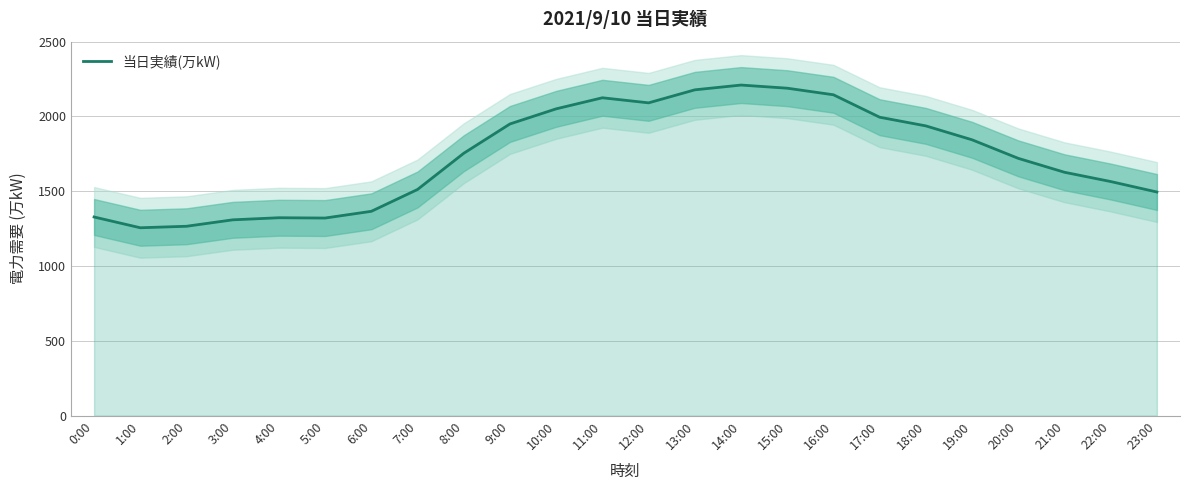

Does the chart display data point markers on the line(s)?

No